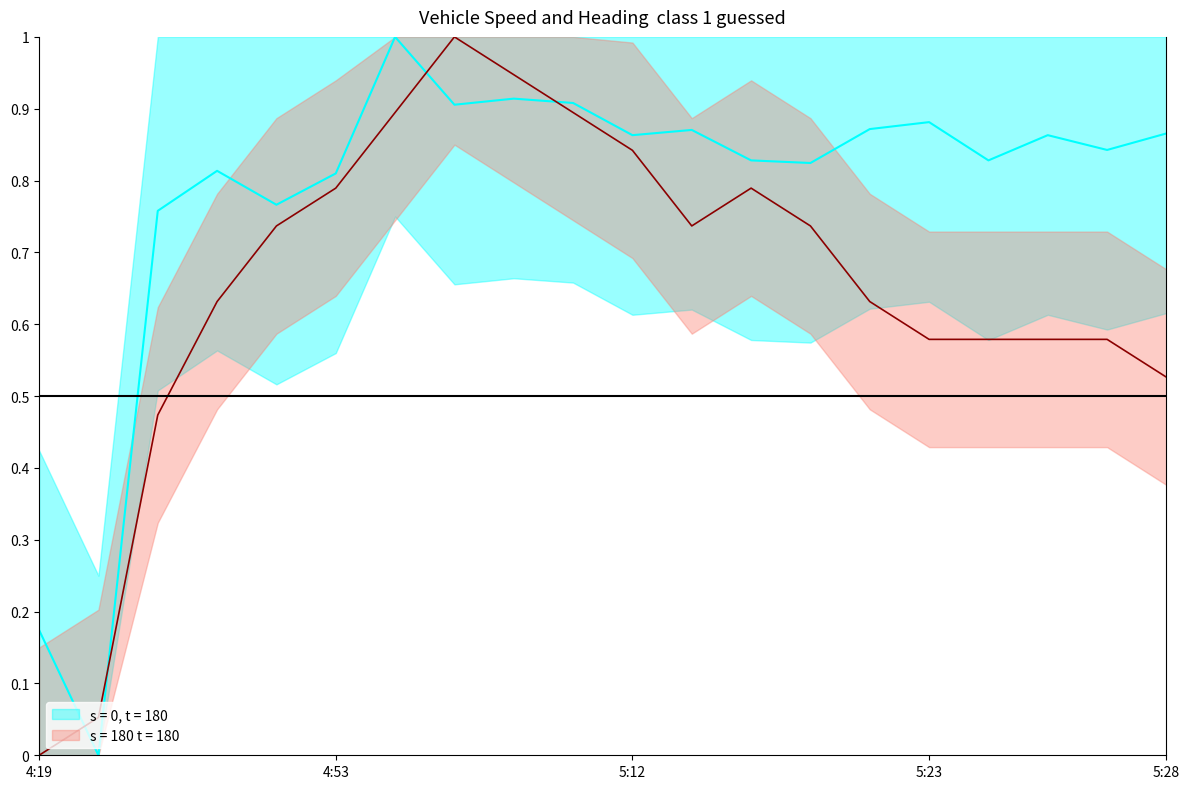

How many interior local peaks does the speed series have?

2